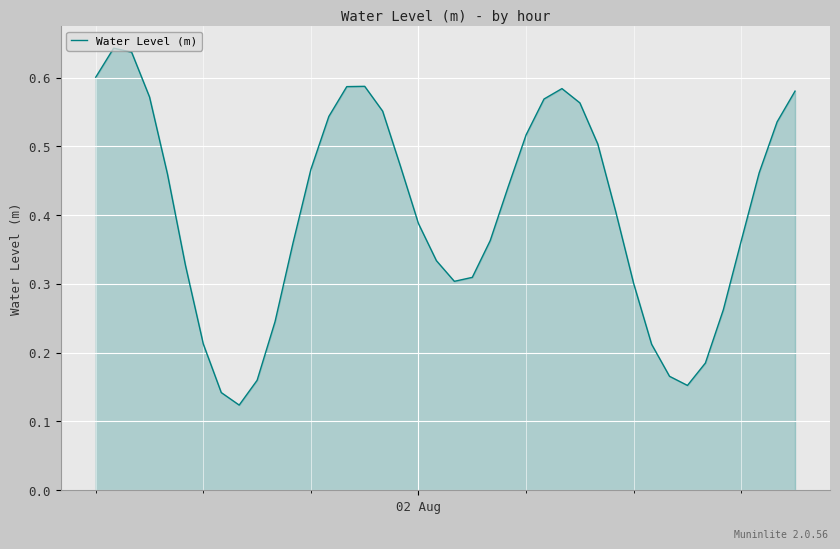

How many series are shown in this chart?

1